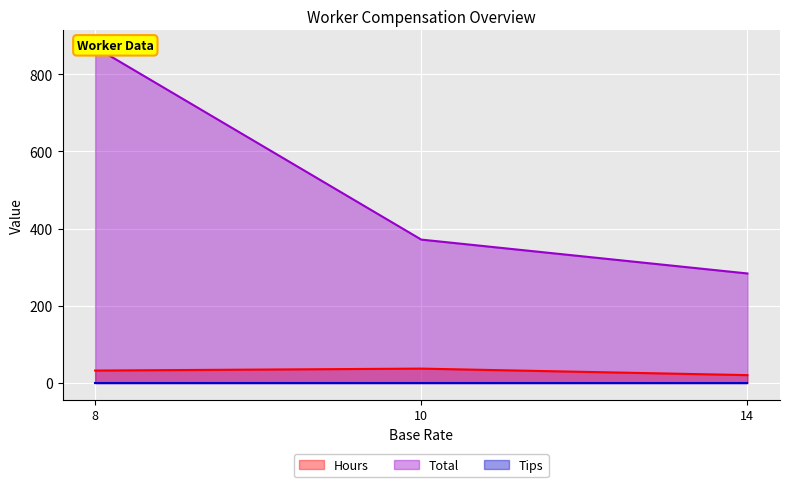

Which series changed the most between 8 and 14?

Total